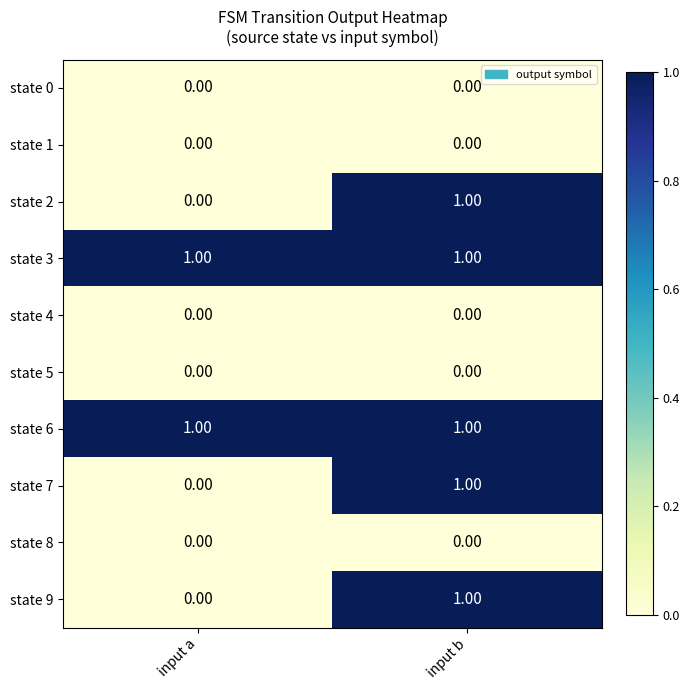

At which category is the sum across all series the highest?

input b